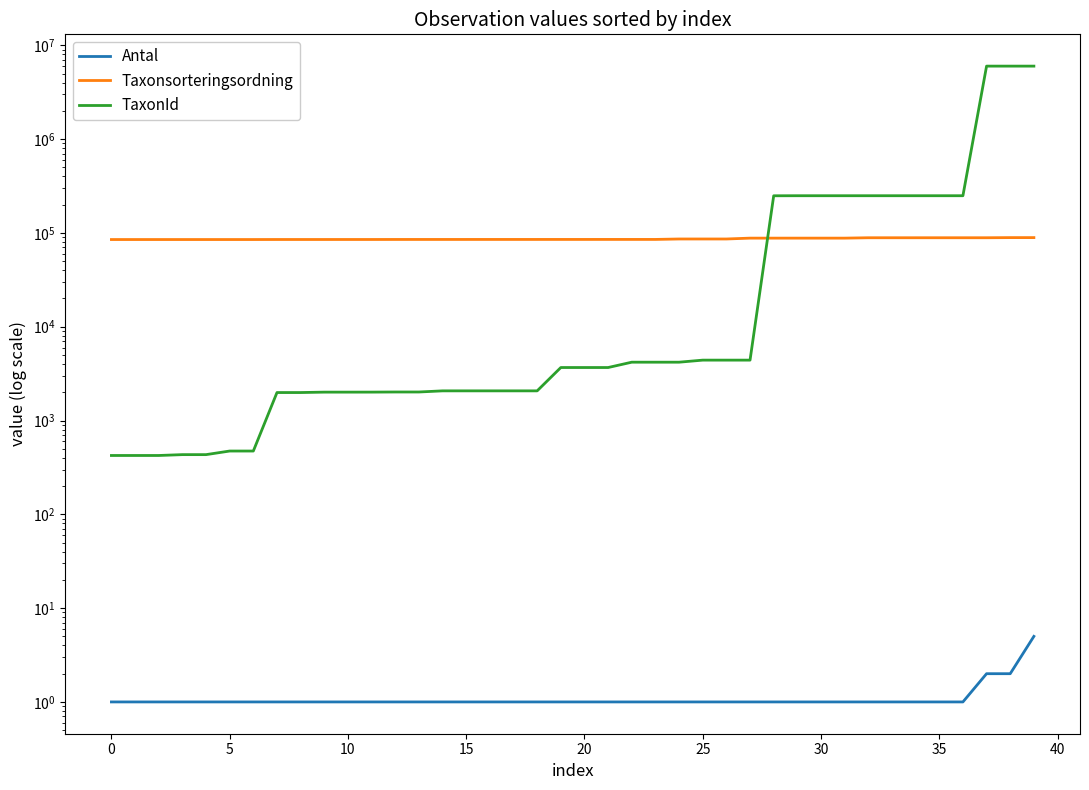

Which series has the widest spread of values?

TaxonId